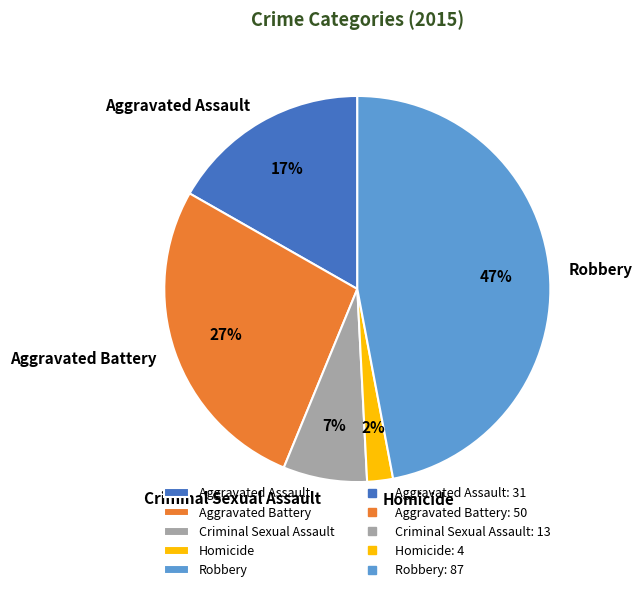

Rank the categories by value from highest to lowest.

Robbery, Aggravated Battery, Aggravated Assault, Criminal Sexual Assault, Homicide